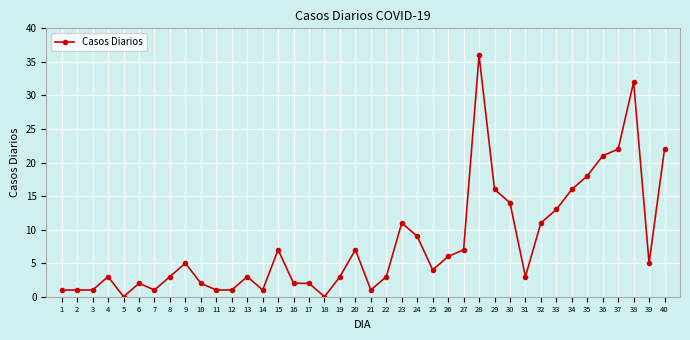

What is the difference between the maximum and second lowest values?

36